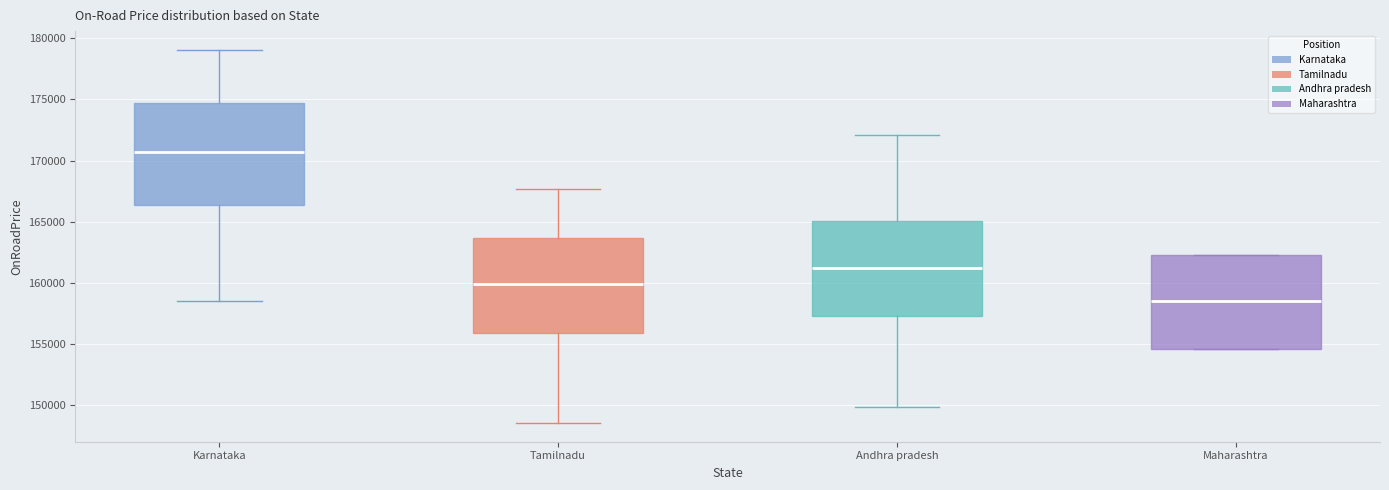

Reading left to right, read every box against the y-axis: the position of its median line, the range the box covers, and the ends of its whiskers. The values are not printed on the chart, so give them approximately, as read against the axis.

Karnataka: median 170500, box 166500 to 174500, whiskers 158500 to 179000
Tamilnadu: median 160000, box 156000 to 163500, whiskers 148500 to 167500
Andhra pradesh: median 161500, box 157500 to 165000, whiskers 150000 to 172000
Maharashtra: median 158500, box 154500 to 162500, whiskers 154500 to 162500